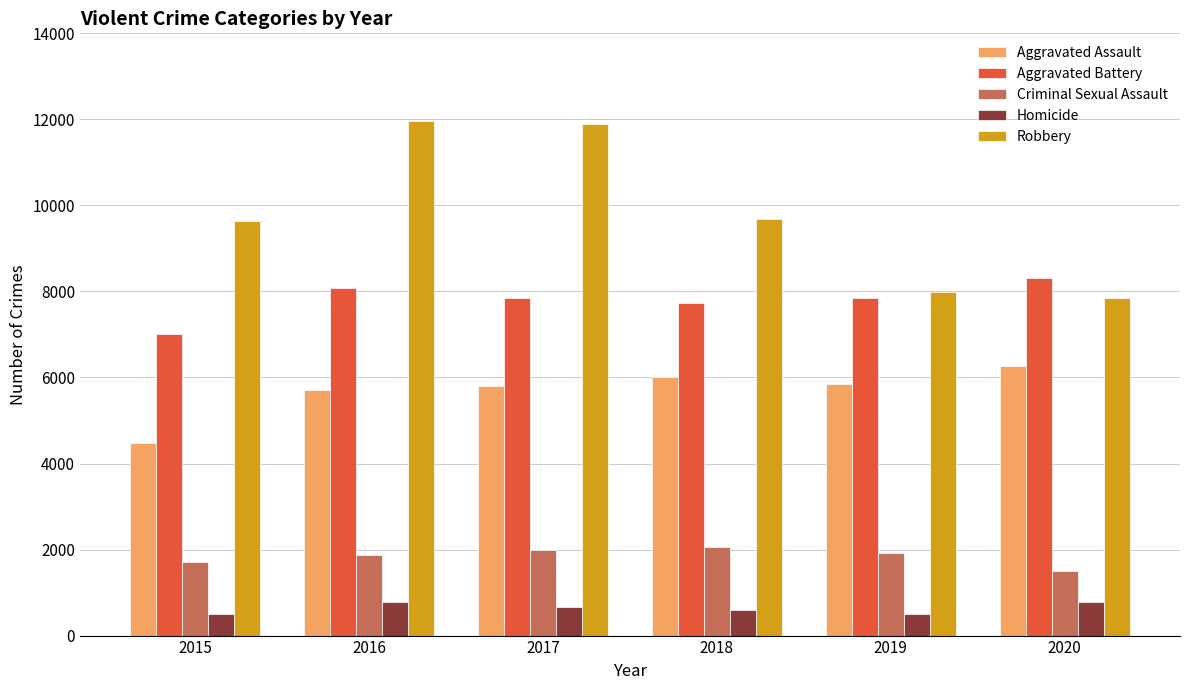

What is the maximum value shown in the chart?

11960